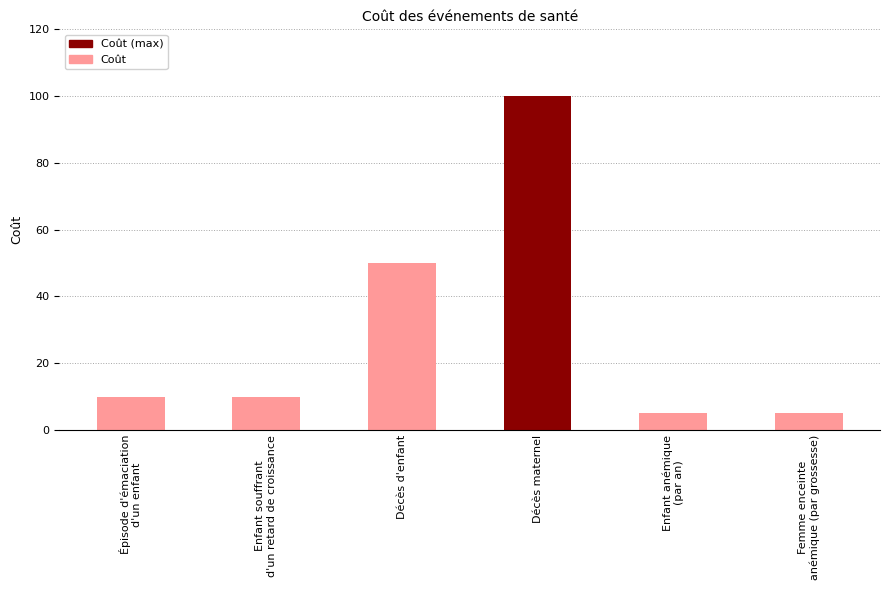

Reading right to left, list all the values displayed in this chart.

5	5	100	50	10	10